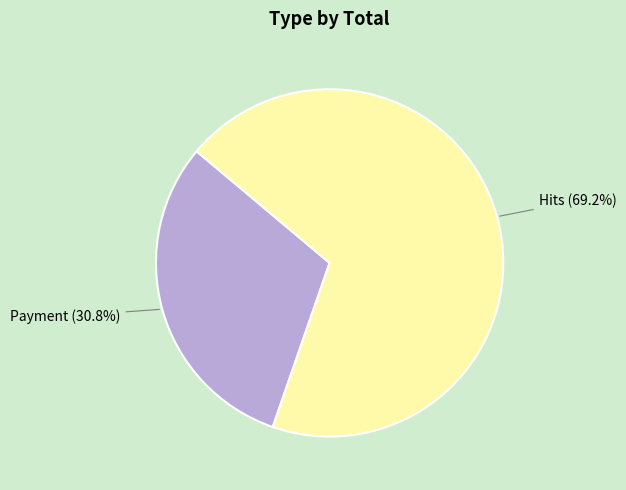

How many segments does this pie chart have?

2